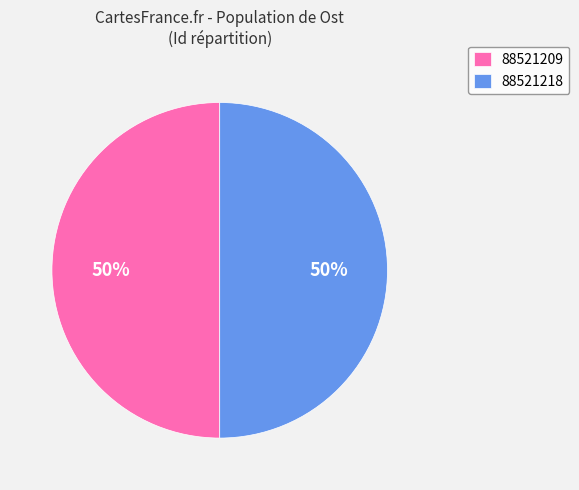

The 88521218 slice represents 64% of the pie. True or false?

False